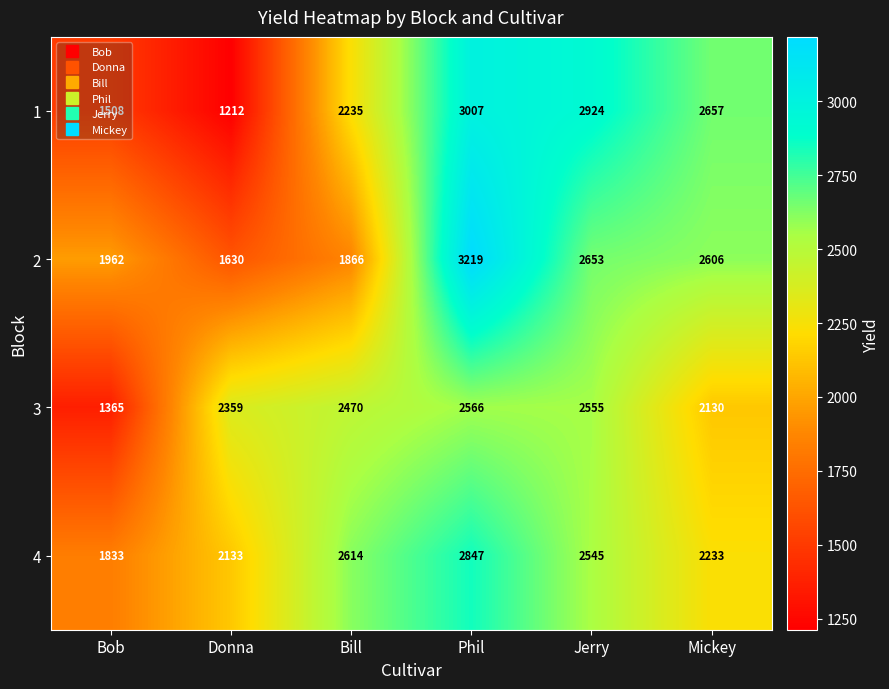

What is the sum of all 3 values?

13445